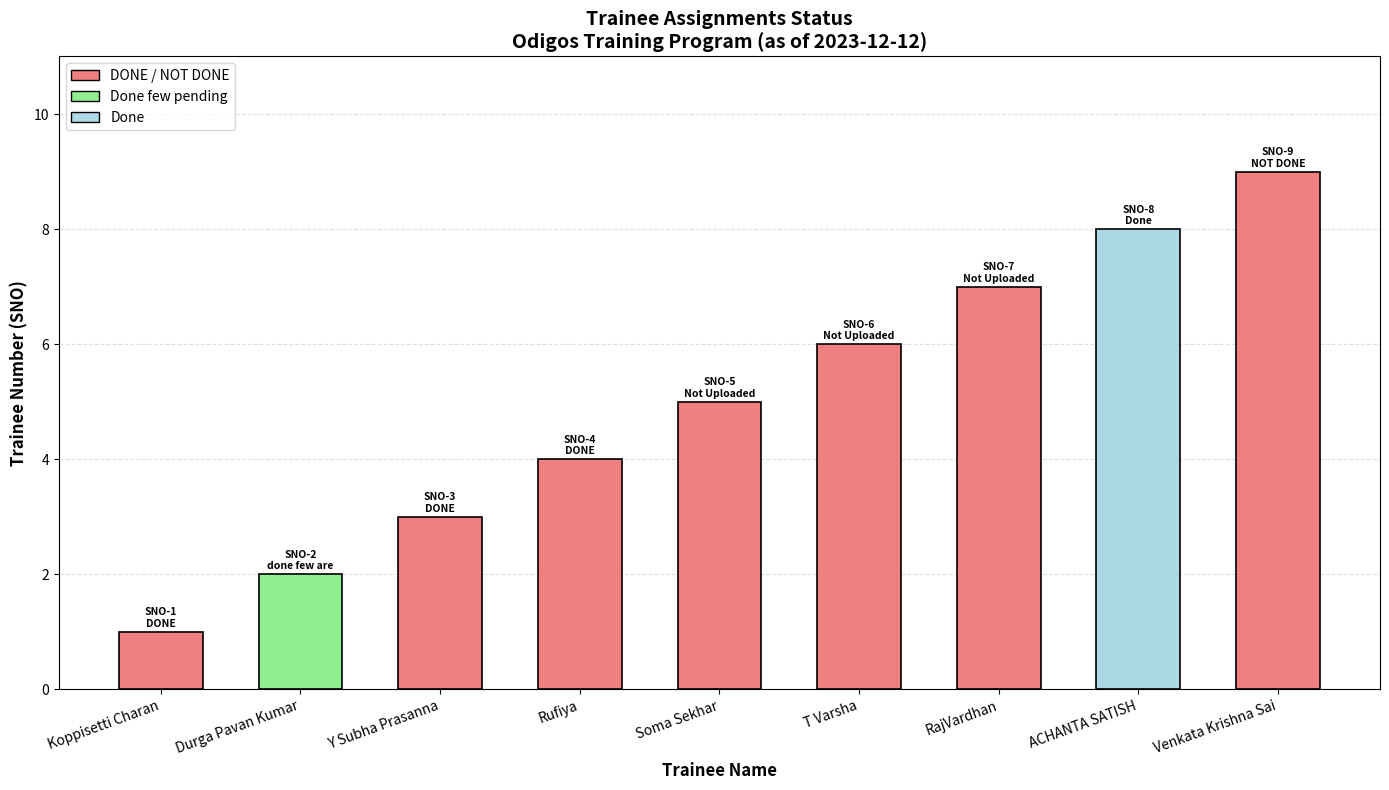

What is the label of the 3rd bar from the left?

Y Subha Prasanna